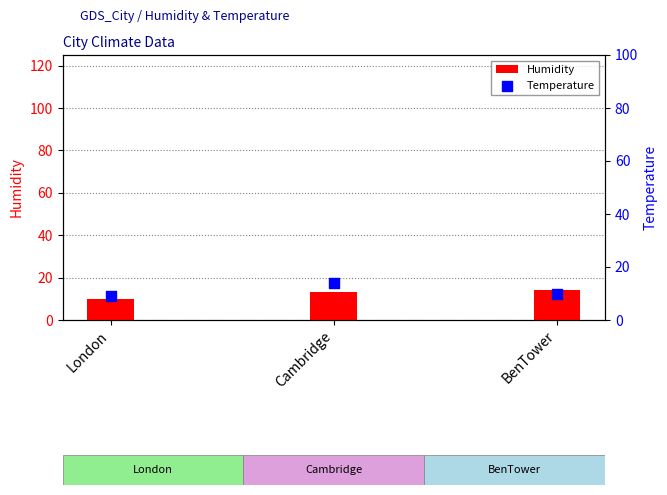

At how many categories does at least one series exceed 13?

2